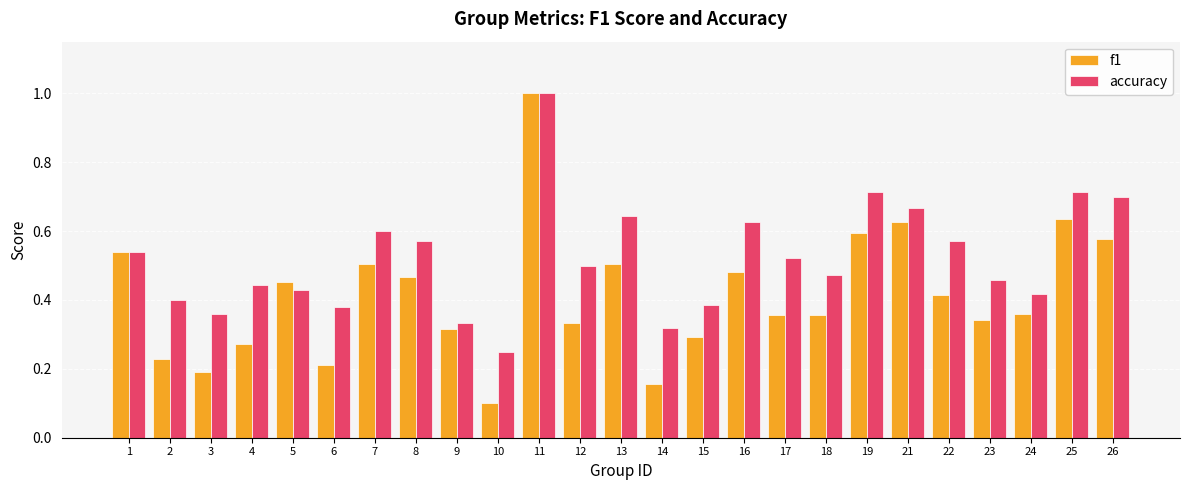

Is it true that f1 equals 0.2 at 2?

True